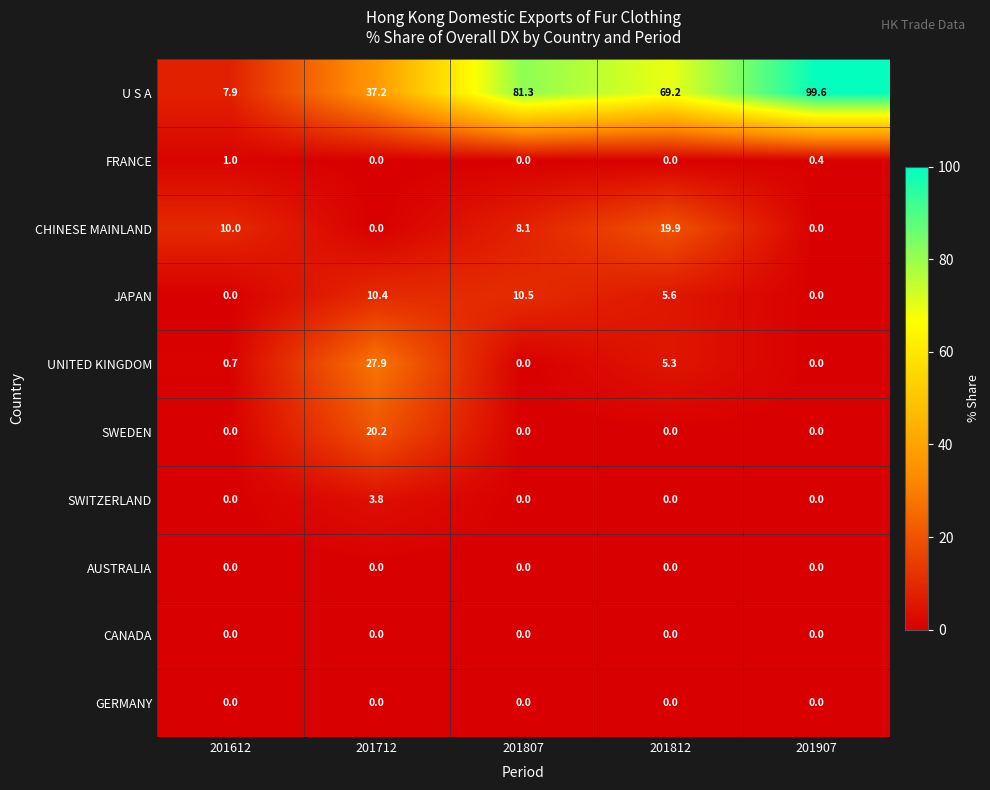

What is the sum of all UNITED KINGDOM values?

33.9